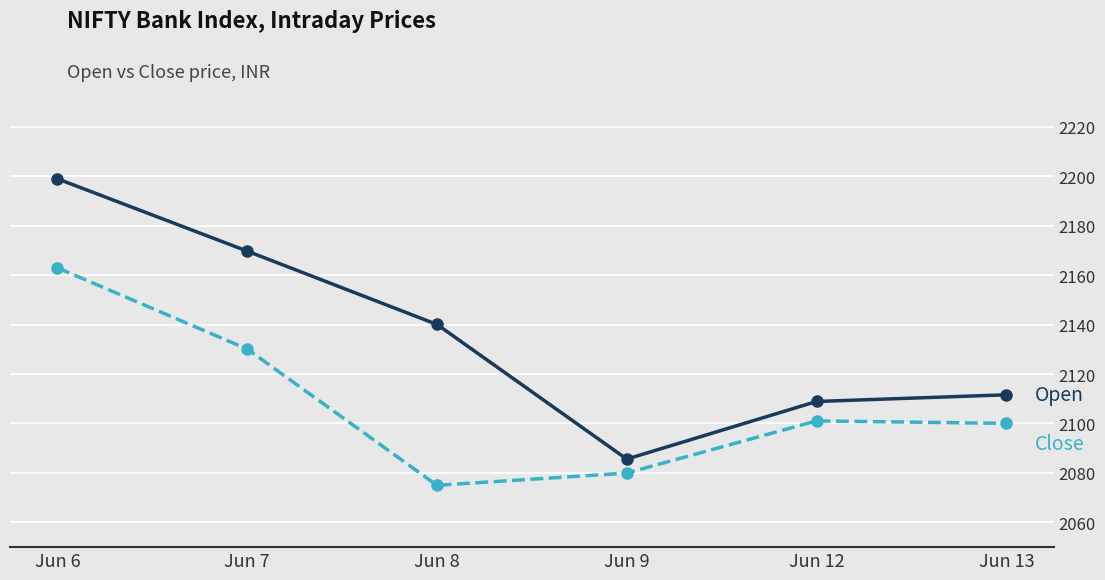

What is the spread (max minus min) of values at Jun 7?

39.6